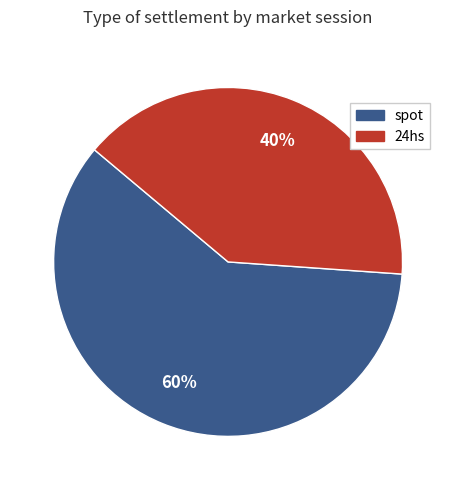

True or false: spot accounts for 60% of the total.

True